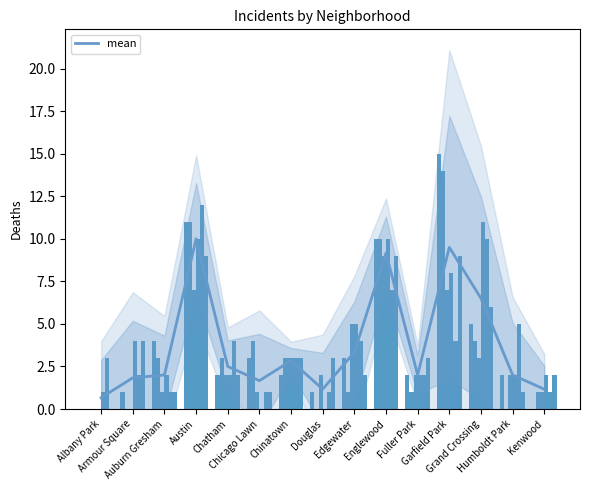

Reading left to right, transcribe all the data shown in this chart.

Albany Park=0.7	Armour Square=1.8	Auburn Gresham=2.0	Austin=10.0	Chatham=2.5	Chicago Lawn=1.7	Chinatown=2.8	Douglas=1.2	Edgewater=3.3	Englewood=9.2	Fuller Park=2.0	Garfield Park=9.5	Grand Crossing=6.5	Humboldt Park=2.0	Kenwood=1.2